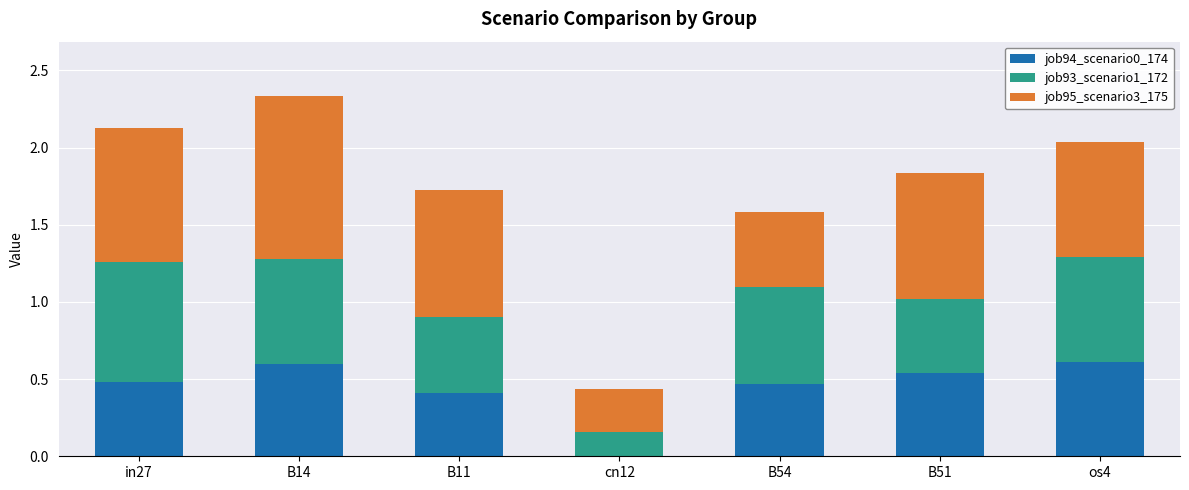

What is the sum of the job94_scenario0_174 values at B54 and B51?

1.0